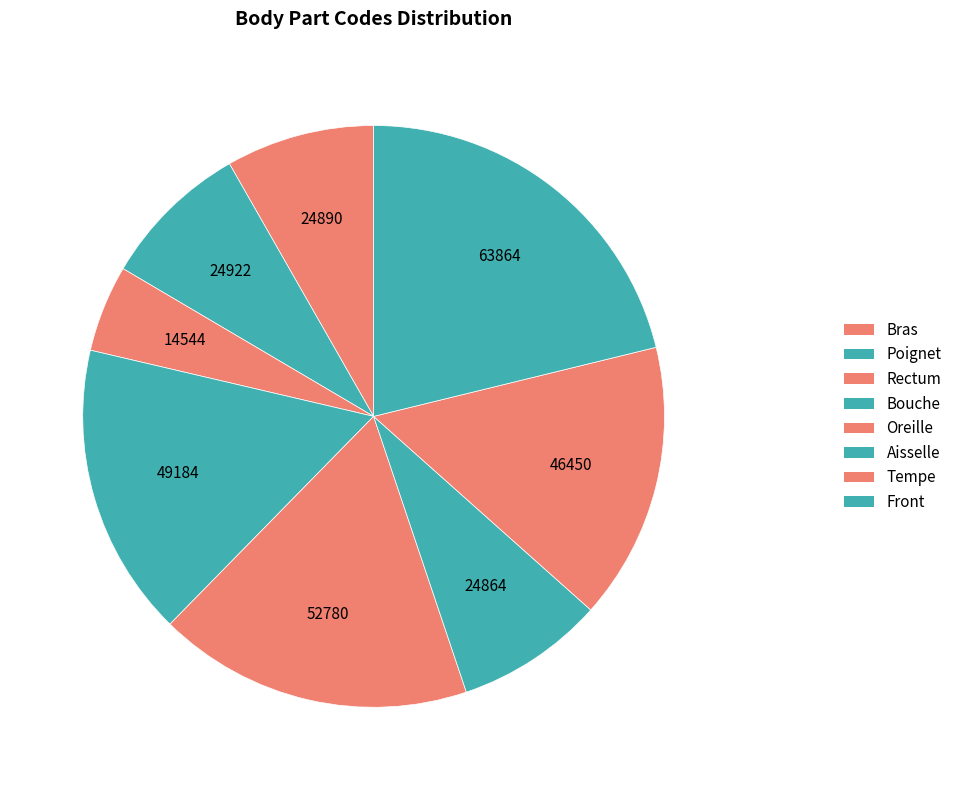

To the nearest percent, what portion does Rectum represent?

5%